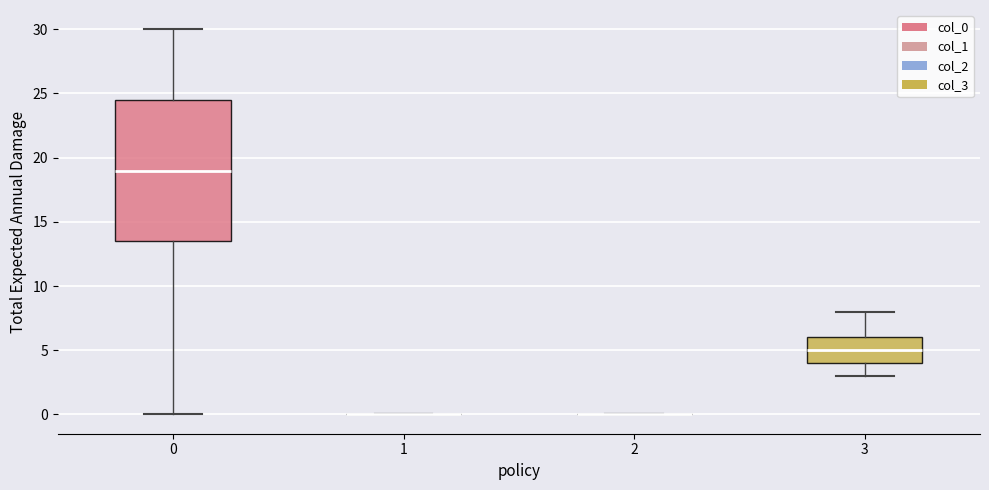

Which box is the tallest, from its lower edge to its upper edge?

0